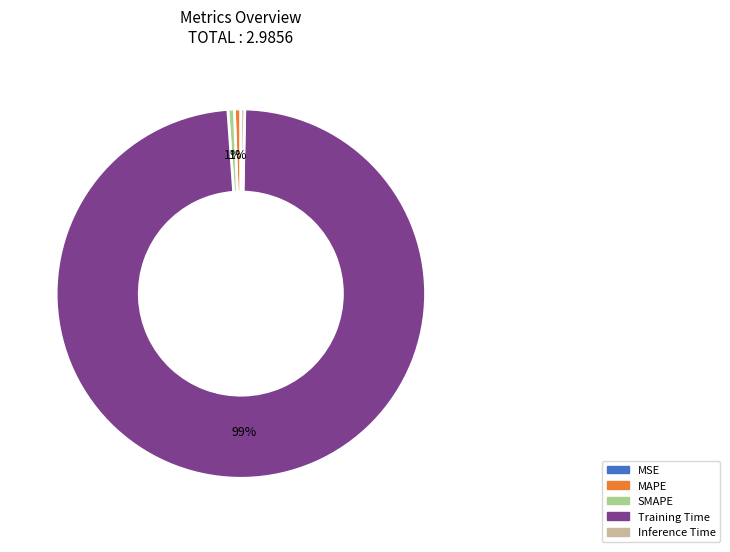

What percentage is the MAPE slice, to the nearest percent?

1%